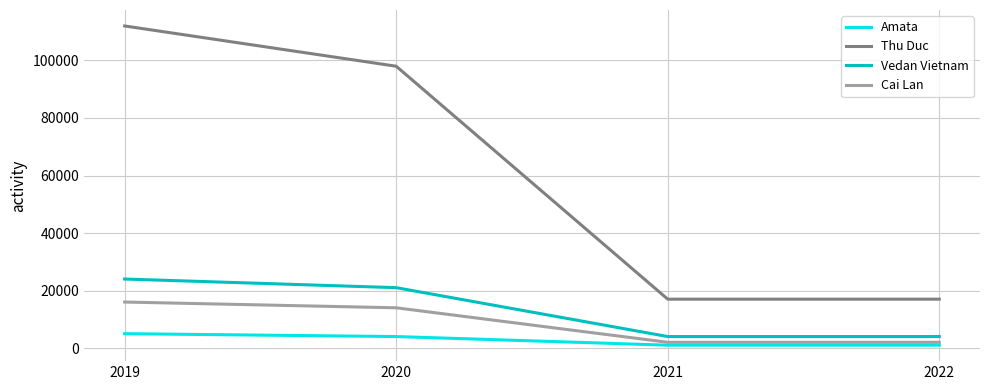

What is the difference between the second highest and minimum values in the Cai Lan series?

12000